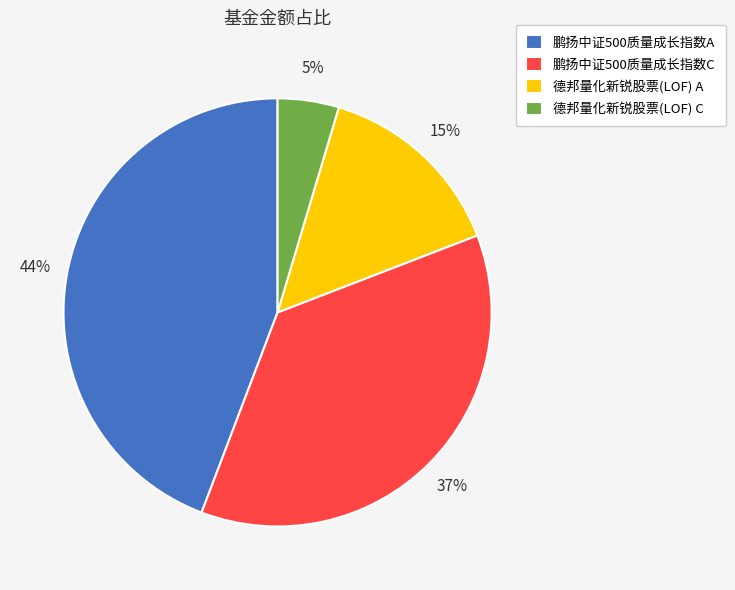

Rank the categories by value from highest to lowest.

鹏扬中证500质量成长指数A, 鹏扬中证500质量成长指数C, 德邦量化新锐股票(LOF) A, 德邦量化新锐股票(LOF) C